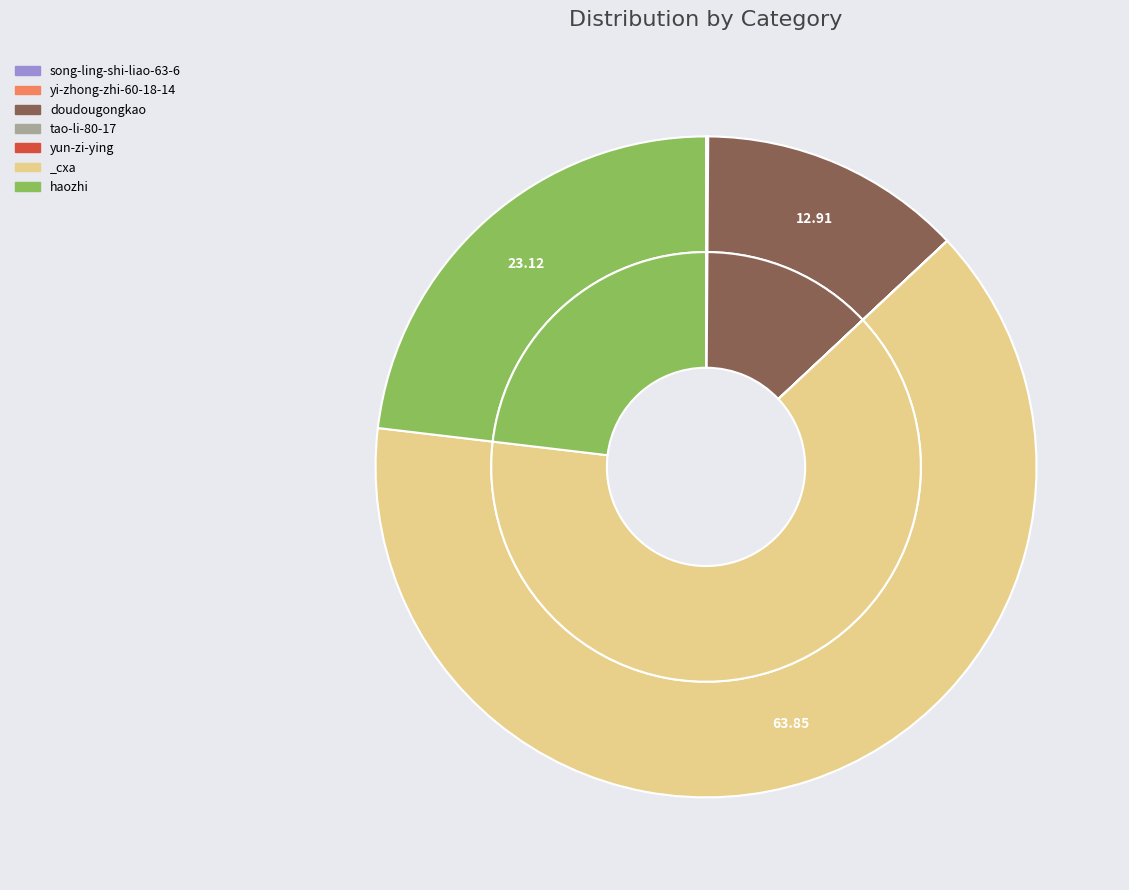

The yi-zhong-zhi-60-18-14 slice represents 0% of the pie. True or false?

True